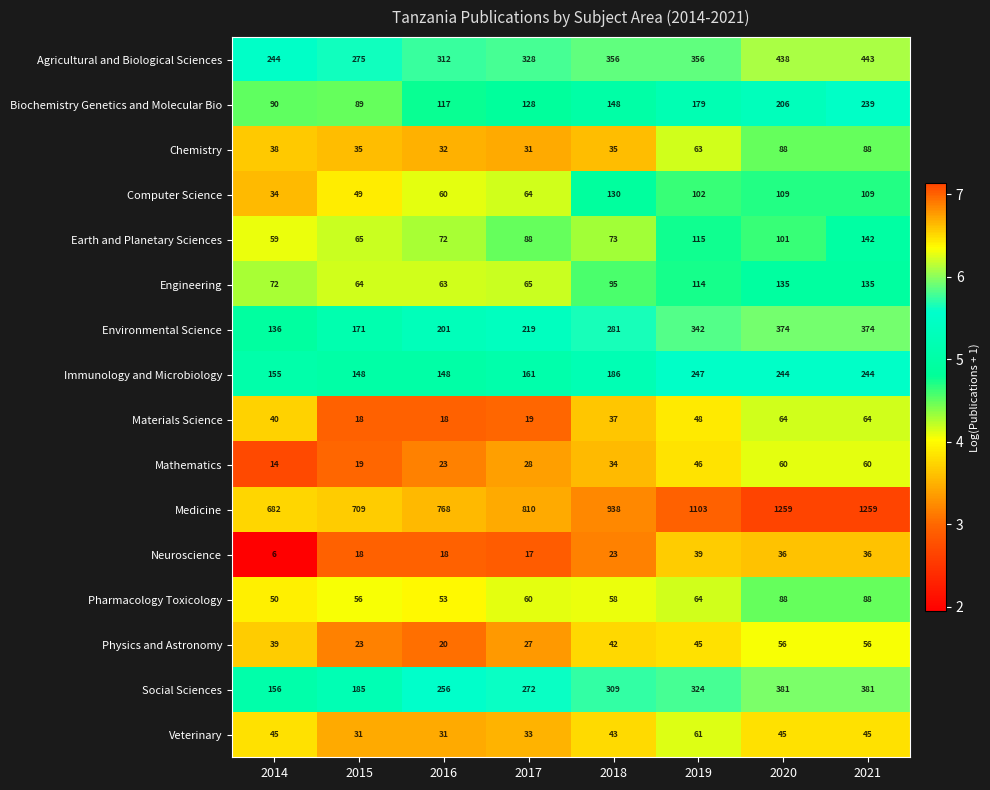

What is the maximum value shown in the chart?

1259